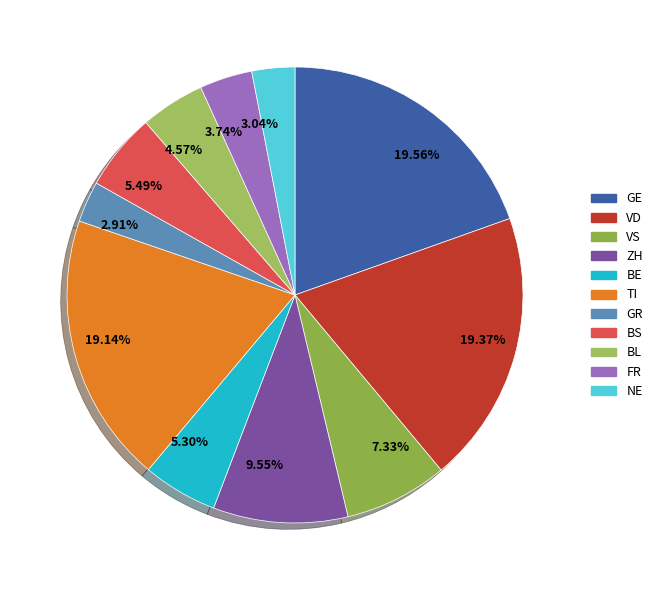

To the nearest percent, what is the difference between the largest and smallest slice percentages?

17%